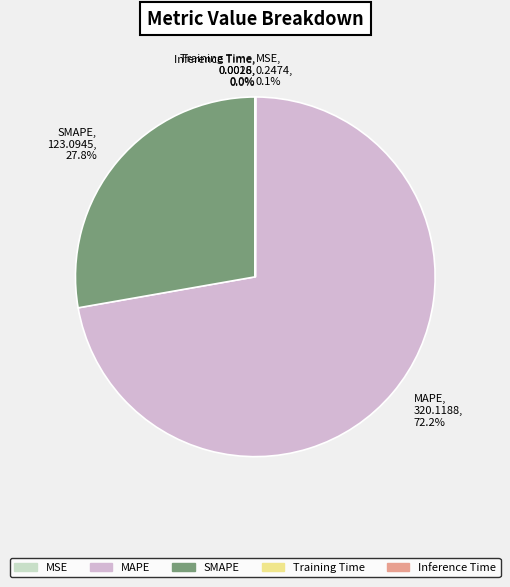

To the nearest percent, what is the average slice percentage?

20%